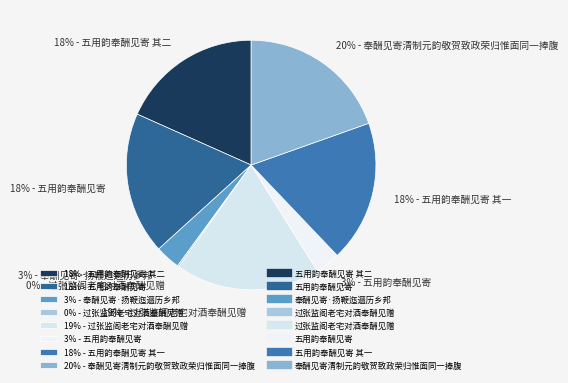

True or false: 20% - 奉酬见寄清制元韵敬贺致政荣归惟面同一捧腹 accounts for 31% of the total.

False